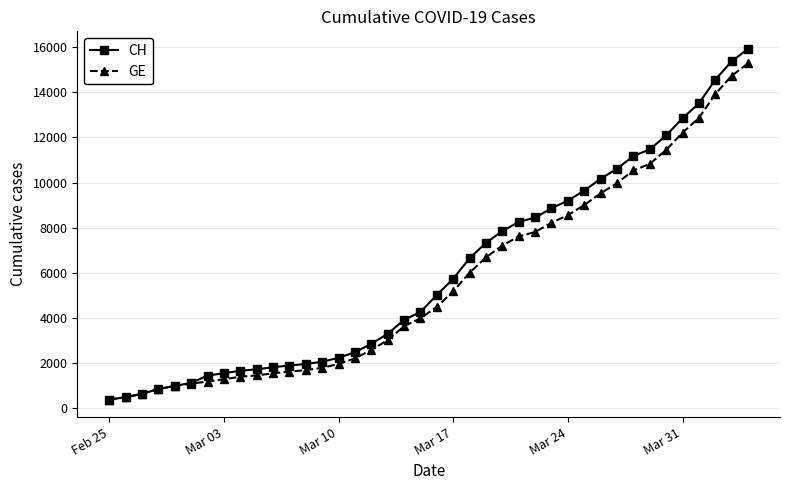

How many data points does each series have?

40